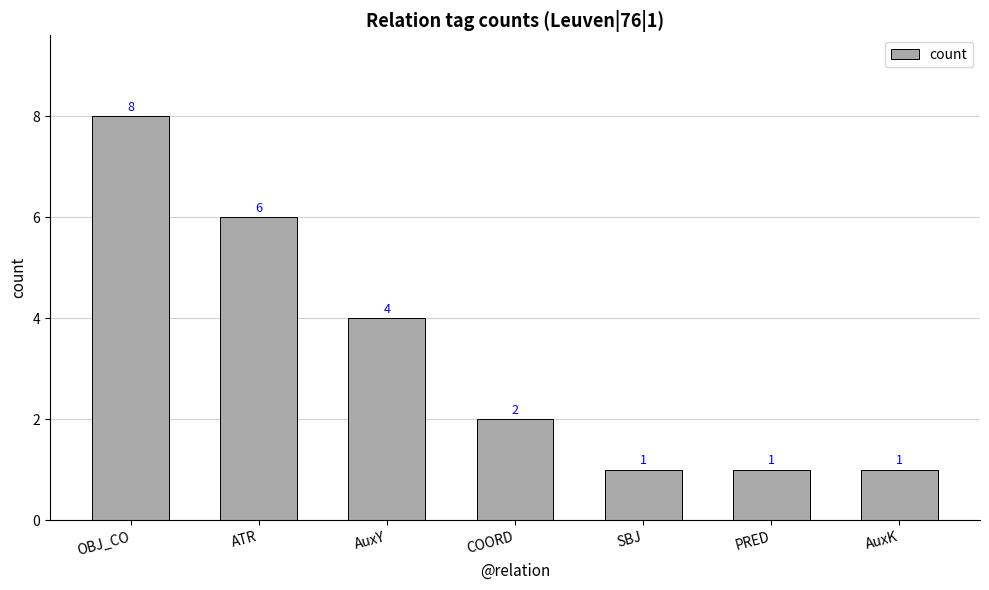

What position from the right is COORD?

4